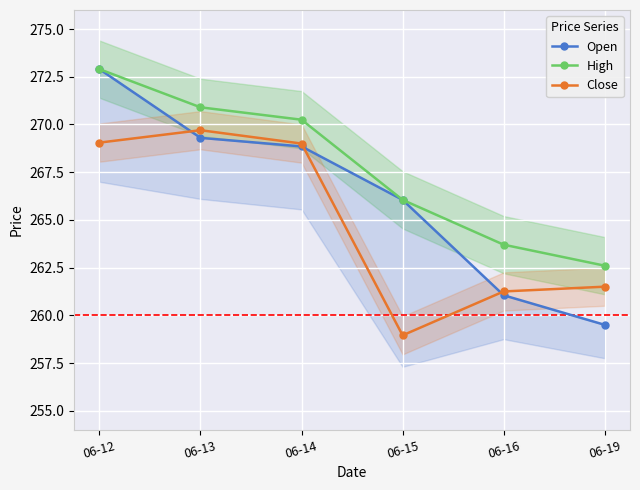

True or false: Close and High cross at least once.

False